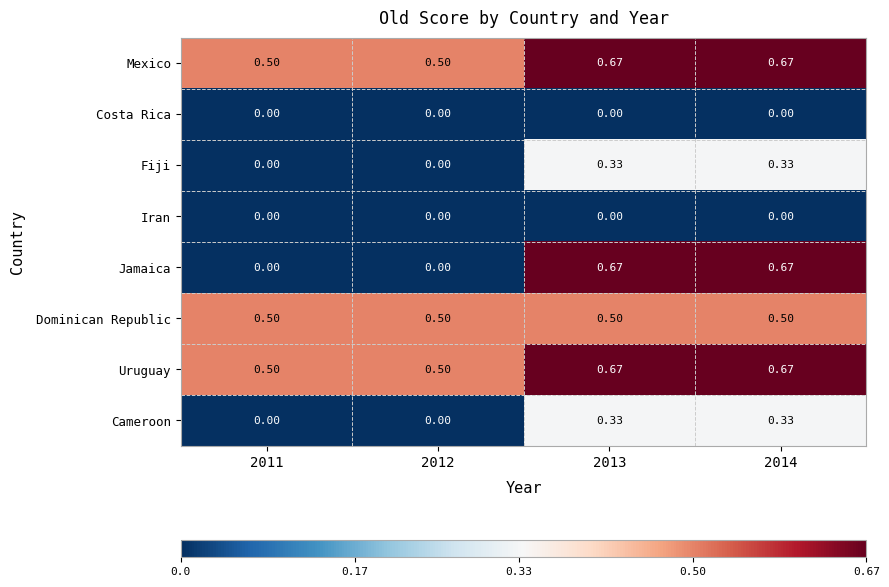

What is the total value across all series at 2012?

1.5